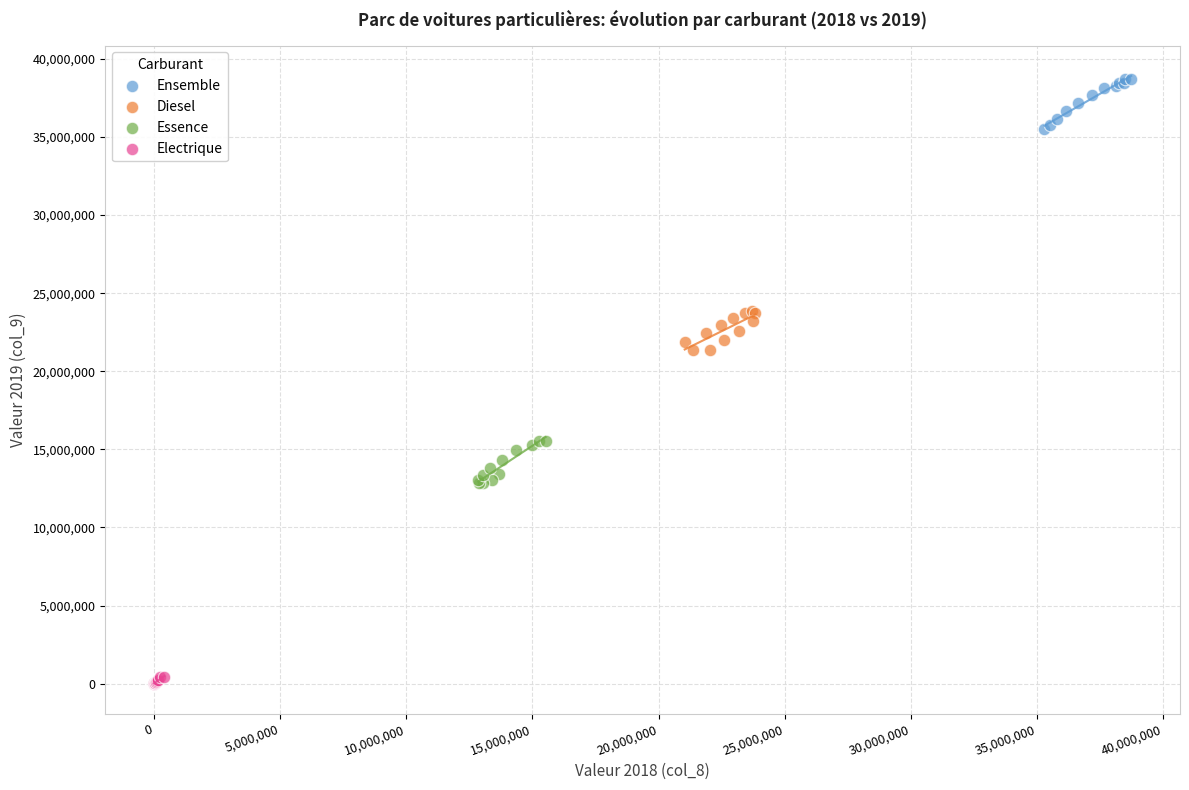

What are all the series names shown in the legend?

Ensemble, Diesel, Essence, Electrique